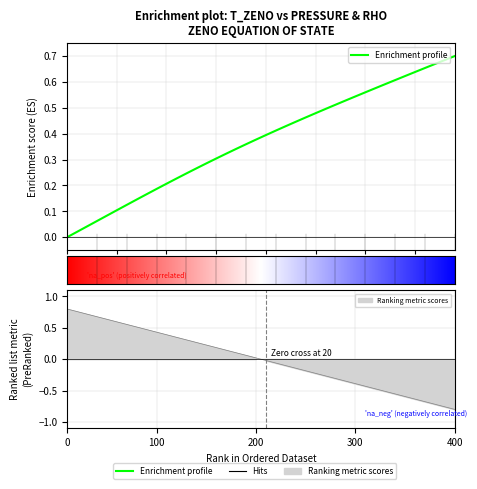

Is the value of T_zeno at 22 greater than the value of pressure_zeno at 34?

No